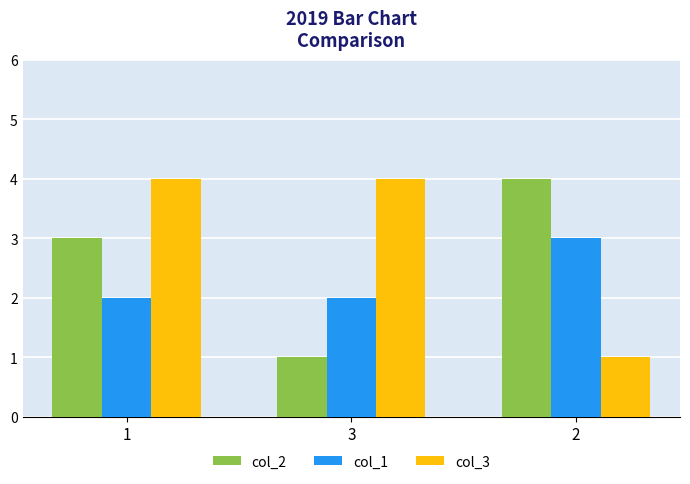

Between 1 and 3, which series saw the biggest shift?

col_2